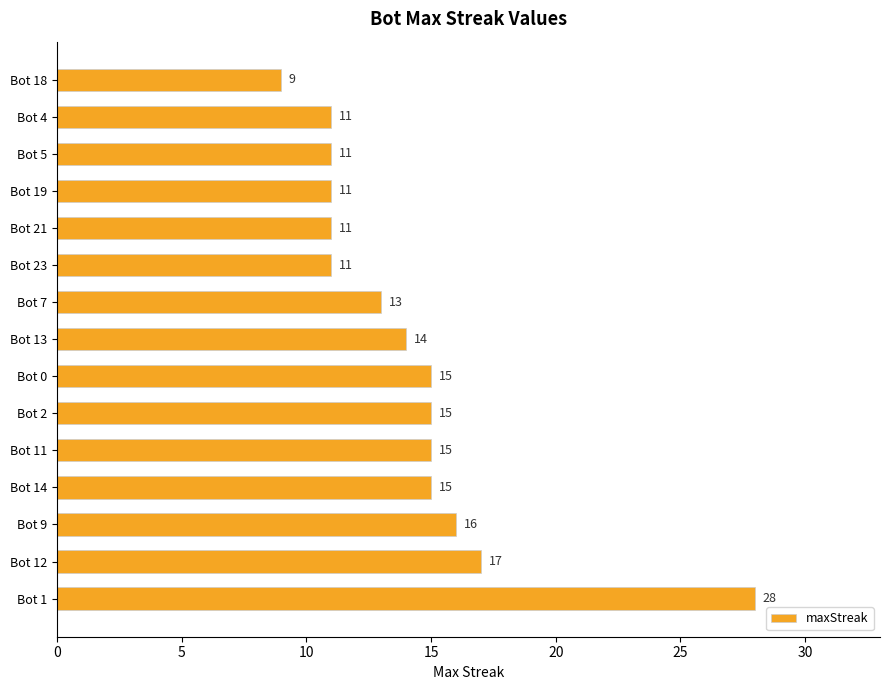

What is the difference between the maximum and minimum values?

19